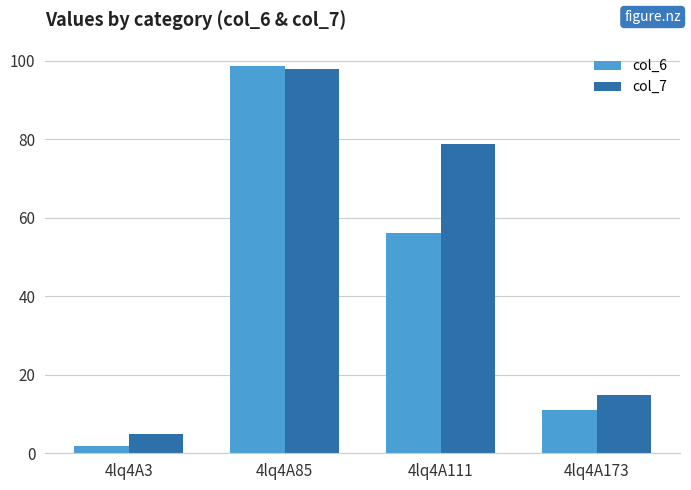

The value of col_6 at 4lq4A111 is 56.0. True or false?

True